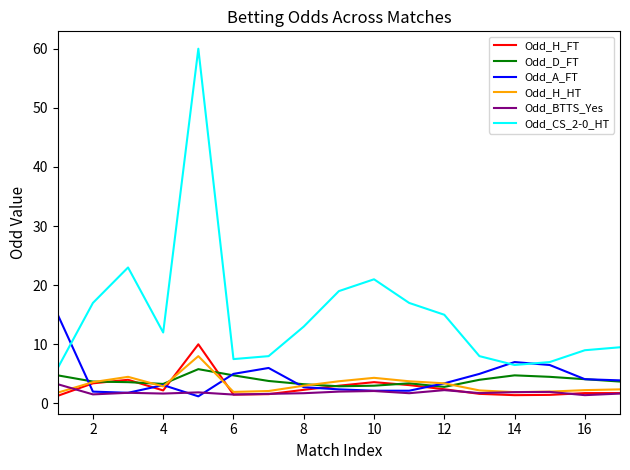

True or false: Odd_CS_2-0_HT and Odd_D_FT cross at least once.

False